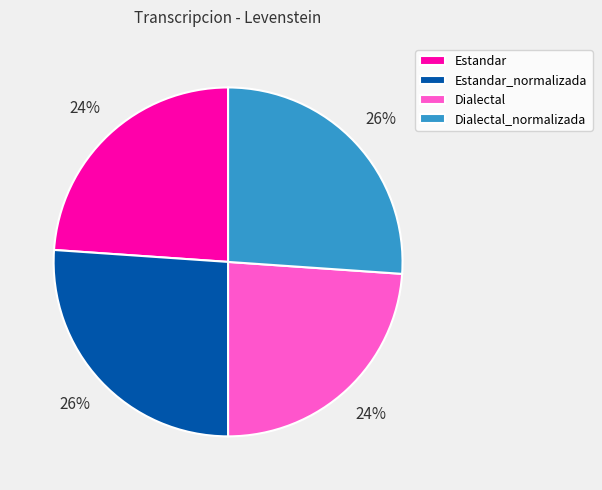

Is Estandar_normalizada the majority of the pie?

No